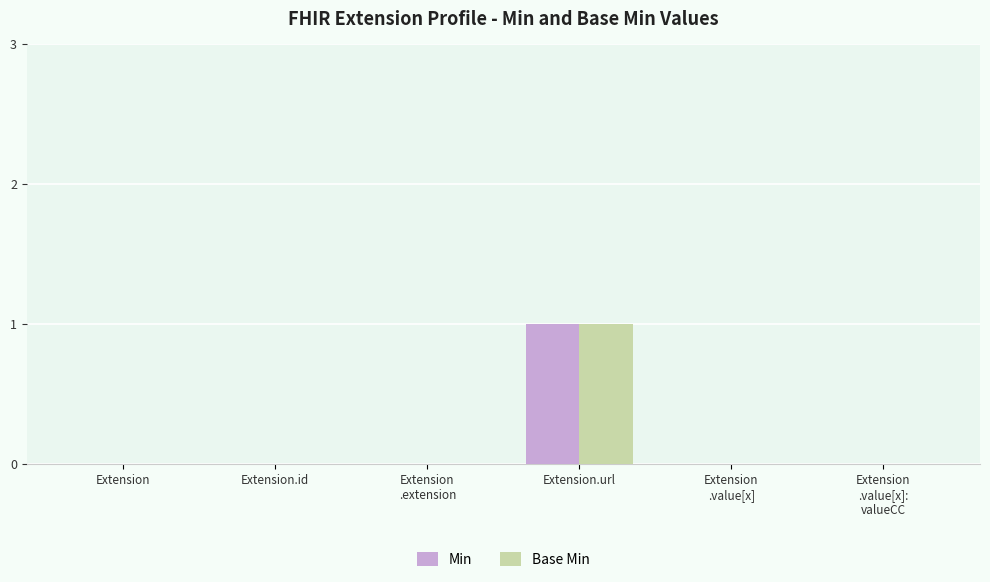

At which category does the chart reach its peak across all series?

Extension.url